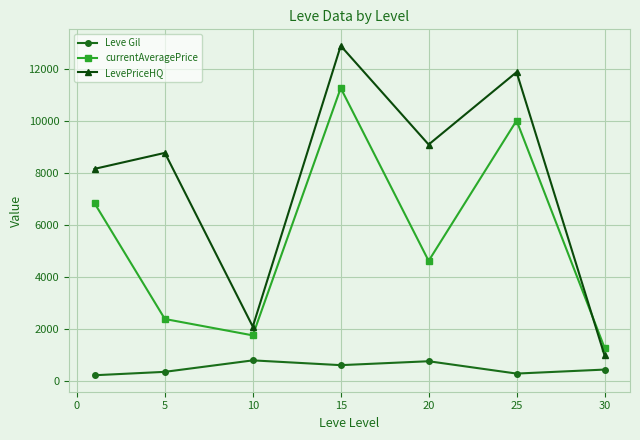

True or false: Leve Gil and currentAveragePrice cross at least once.

False